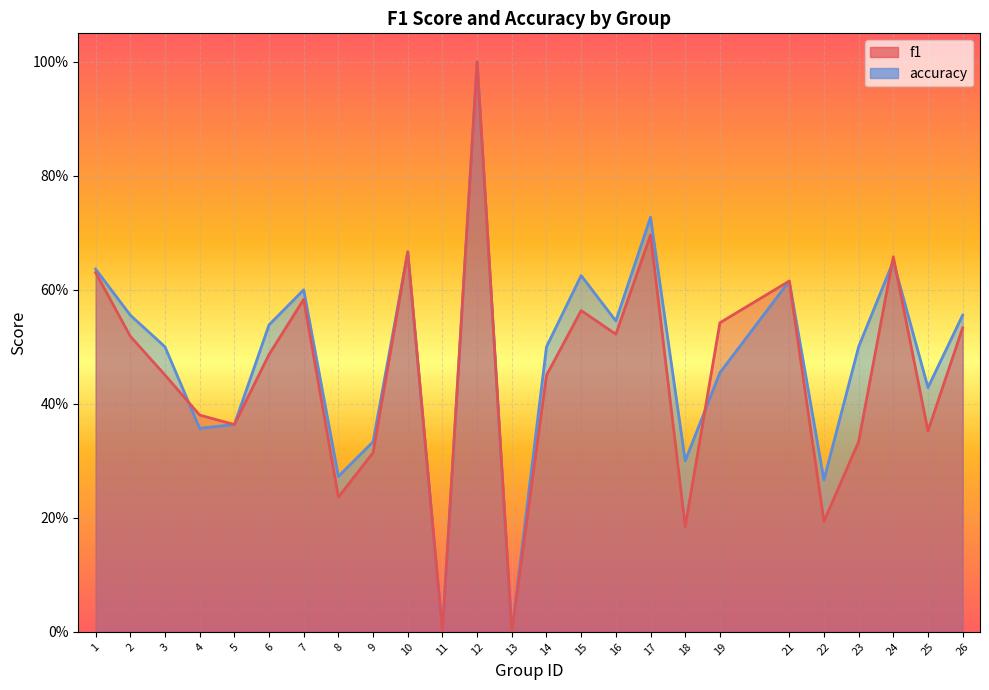

How many values in the accuracy series exceed 0?

23